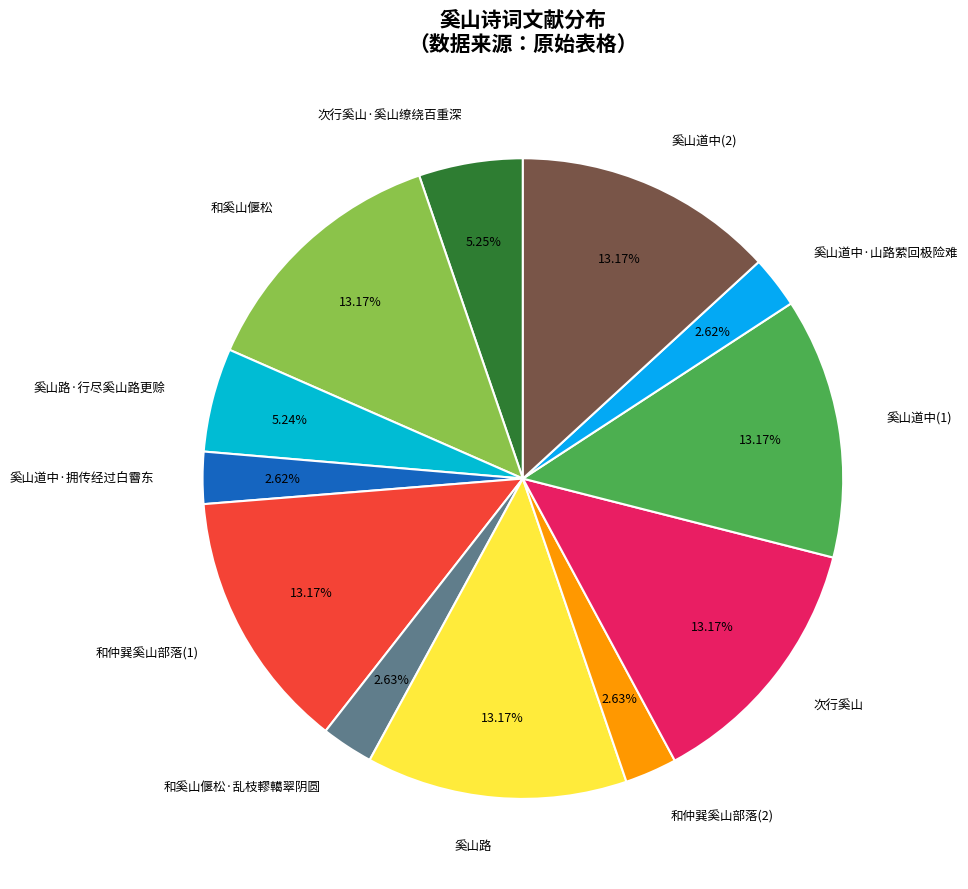

Does 次行奚山·奚山缭绕百重深 account for over 50% of the chart?

No